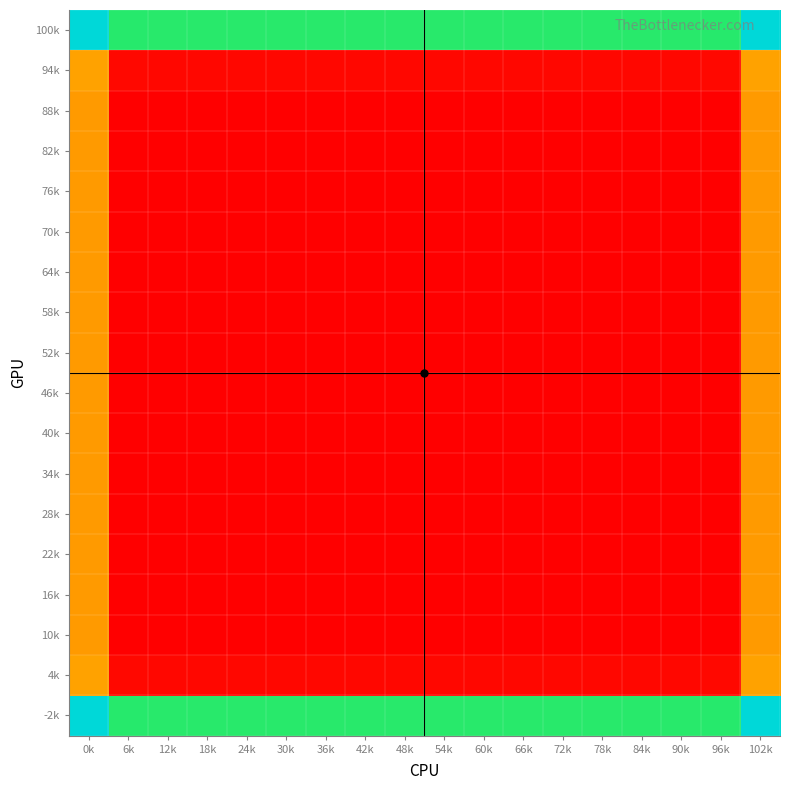

At how many categories does at least one series exceed 0?

18